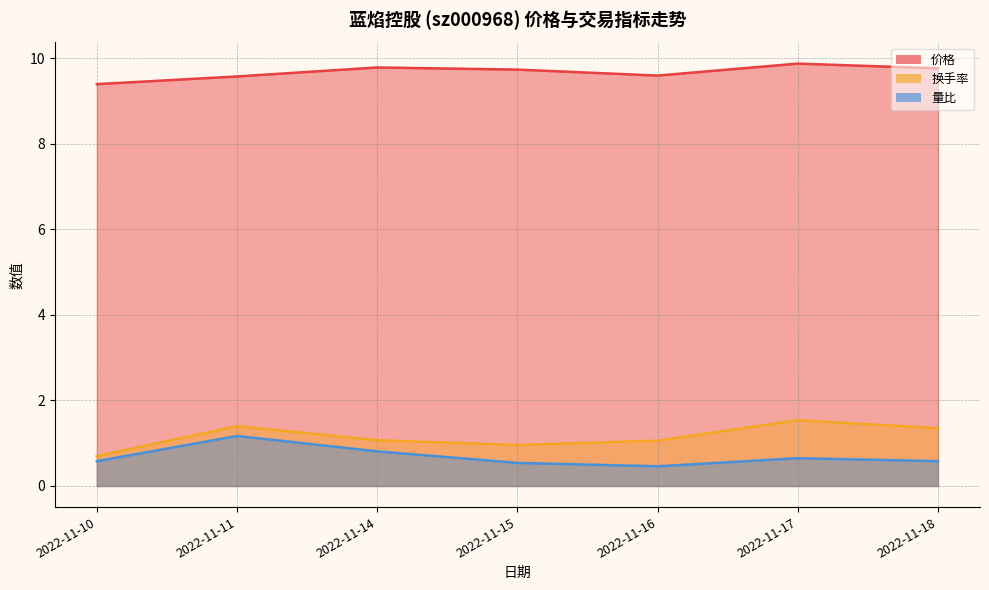

Rank the categories by 量比 value from lowest to highest.

2022-11-16, 2022-11-15, 2022-11-10, 2022-11-18, 2022-11-17, 2022-11-14, 2022-11-11